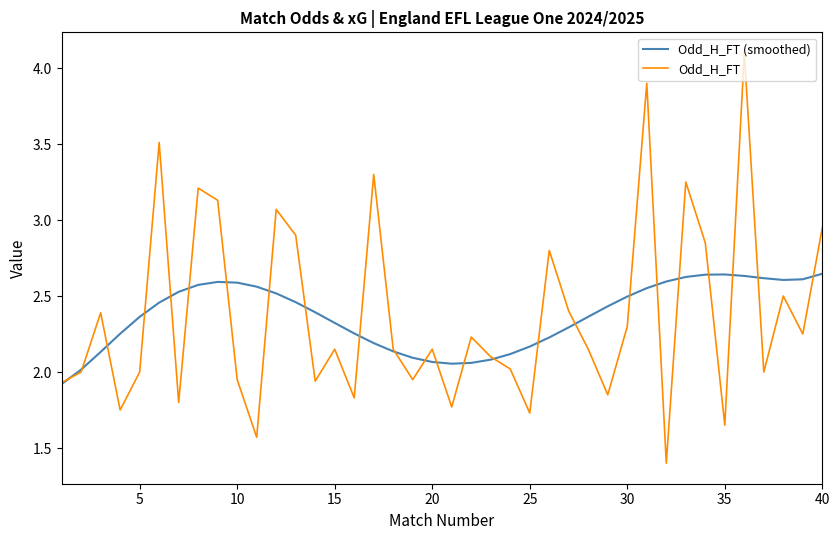

How many lines are shown in the chart?

2